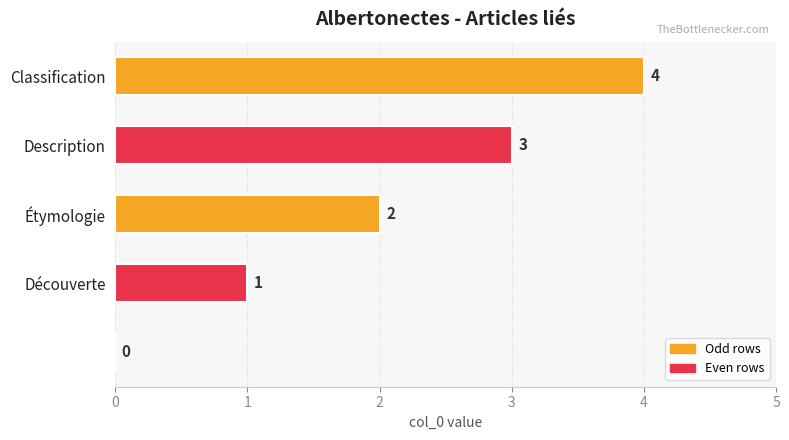

What is the sum of all values?

10